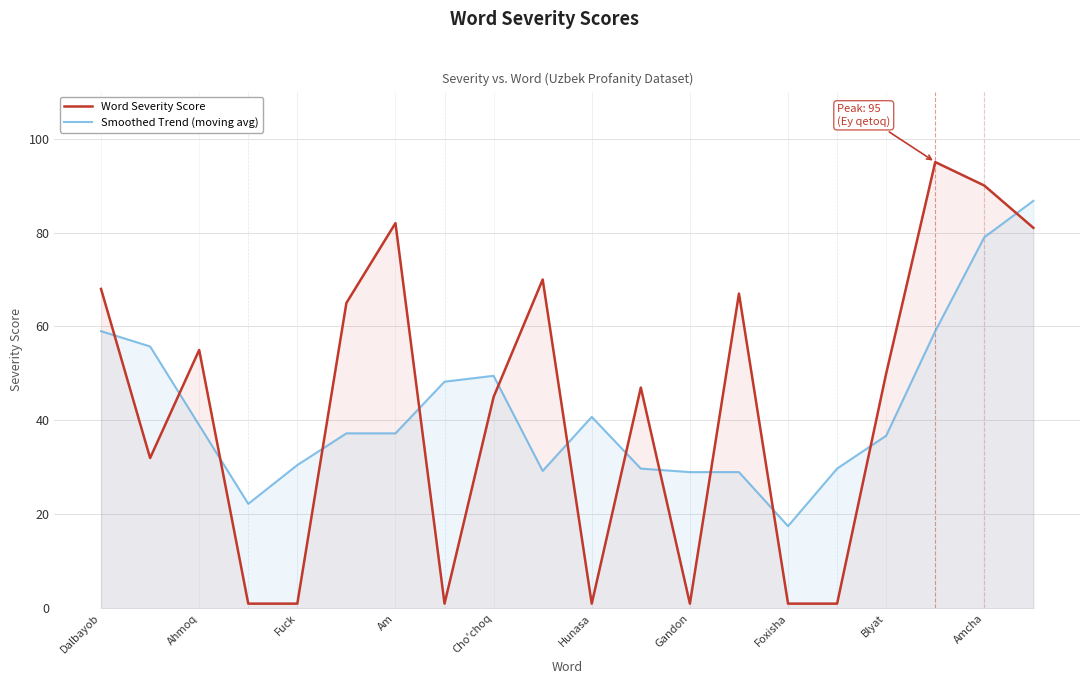

What is the sum of all Smoothed Trend (moving avg) values?

845.2